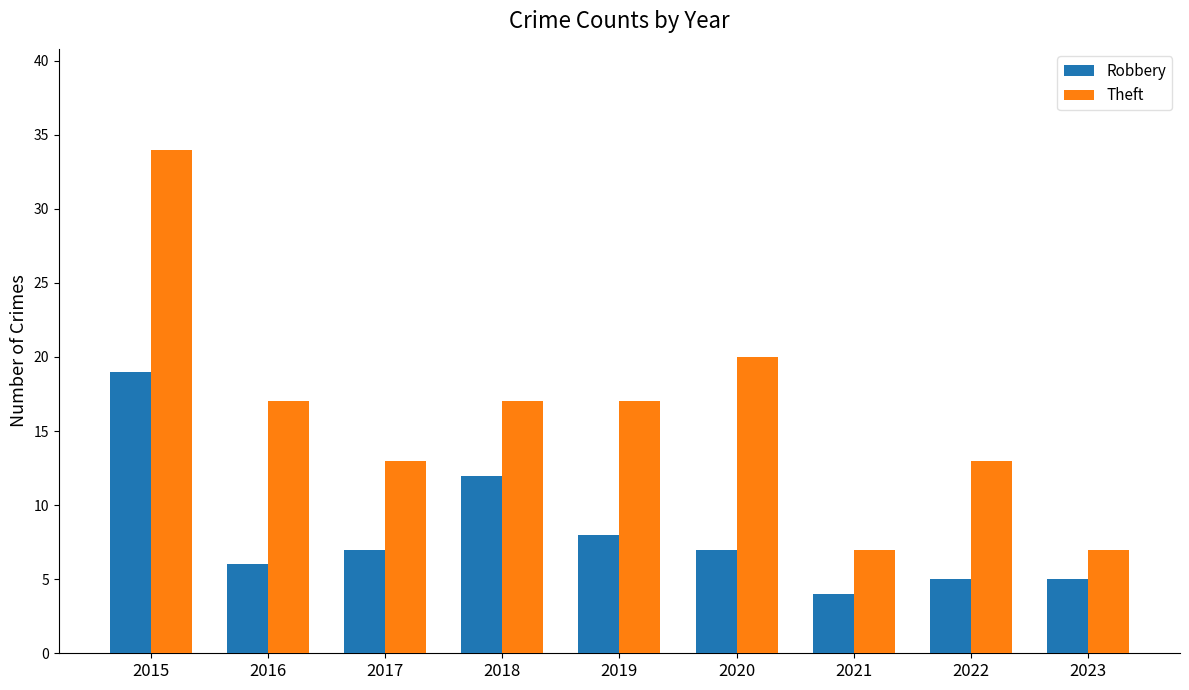

Reading left to right, extract all data points from this chart.

Robbery: 2015=19	2016=6	2017=7	2018=12	2019=8	2020=7	2021=4	2022=5	2023=5
Theft: 2015=34	2016=17	2017=13	2018=17	2019=17	2020=20	2021=7	2022=13	2023=7